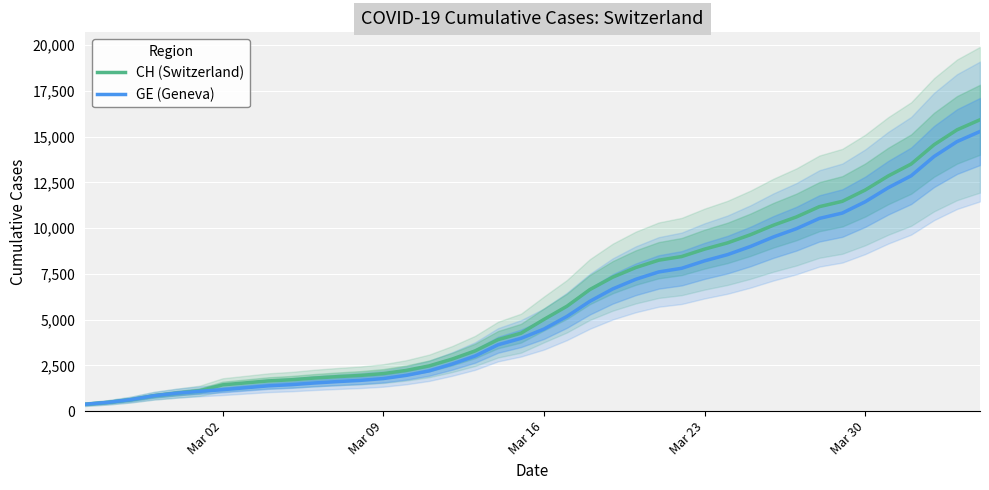

The value of CH (Switzerland) at Mar 23 is 5604. True or false?

False